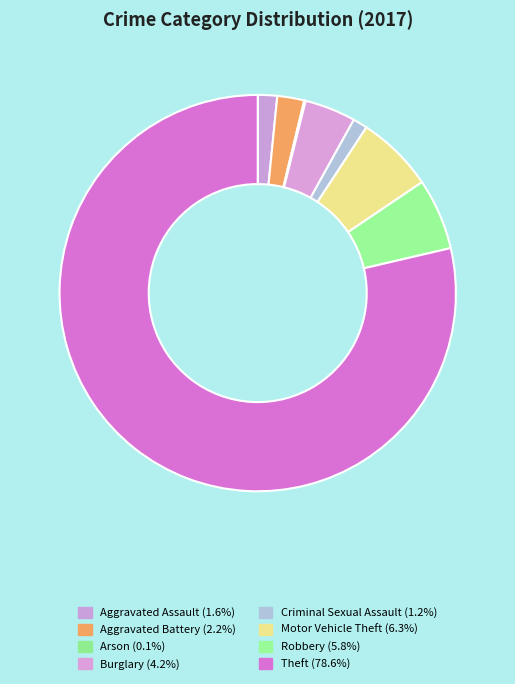

To the nearest percent, what percentage of the pie is Criminal Sexual Assault?

1%